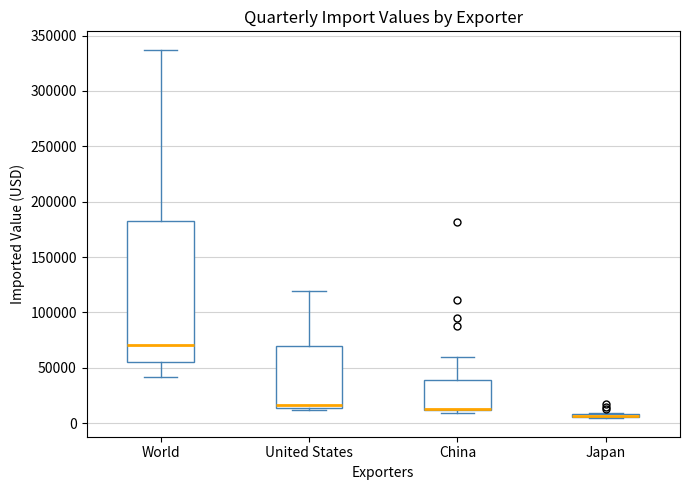

Where is the lower edge of the box for China on the y-axis? The values are not printed on the chart, so give them approximately, as read against the axis.

10000